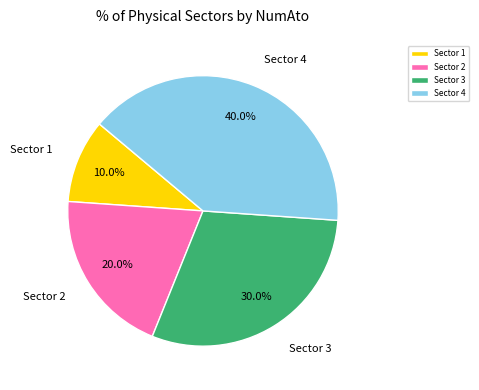

Combined, do Sector 1 and Sector 3 account for over 50%?

No